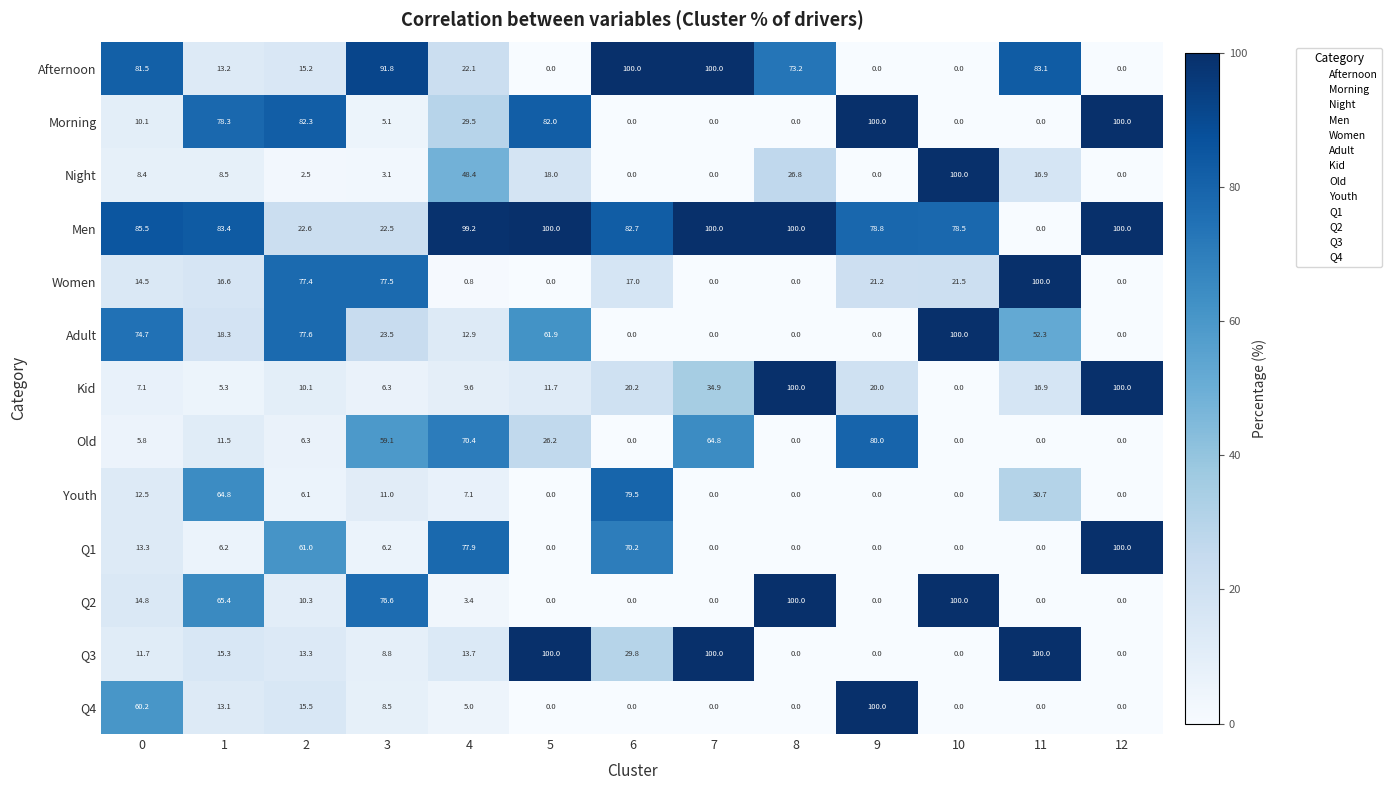

What is the difference between the highest and lowest values at 5?

100.0